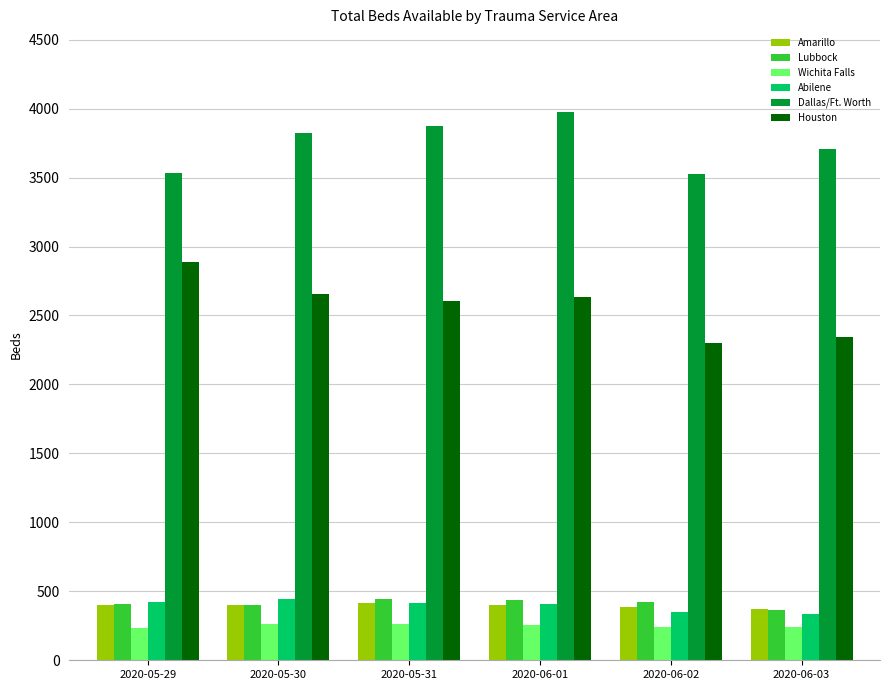

What is the difference between the Houston values at 2020-05-29 and 2020-06-01?

259